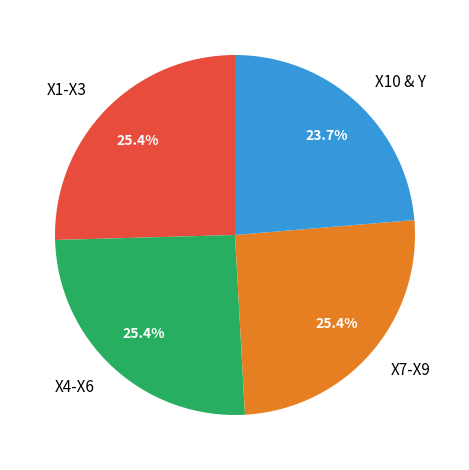

Which has a higher value, X4-X6 or X10 & Y?

X4-X6